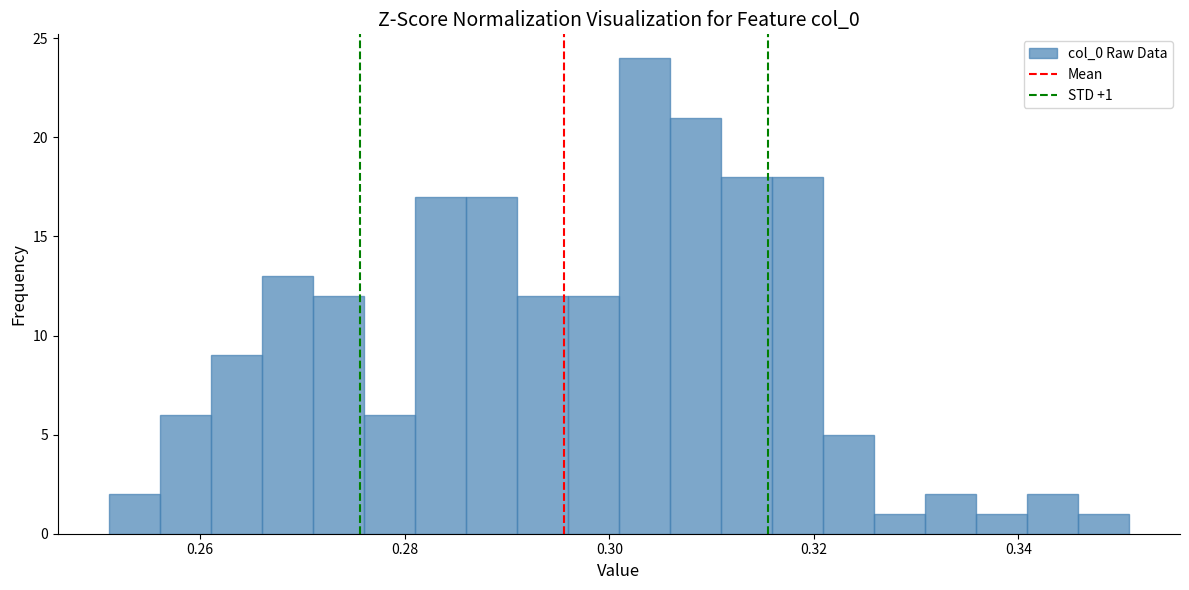

Read against the x-axis, roughly where is the centre of the tallest bar?

0.304